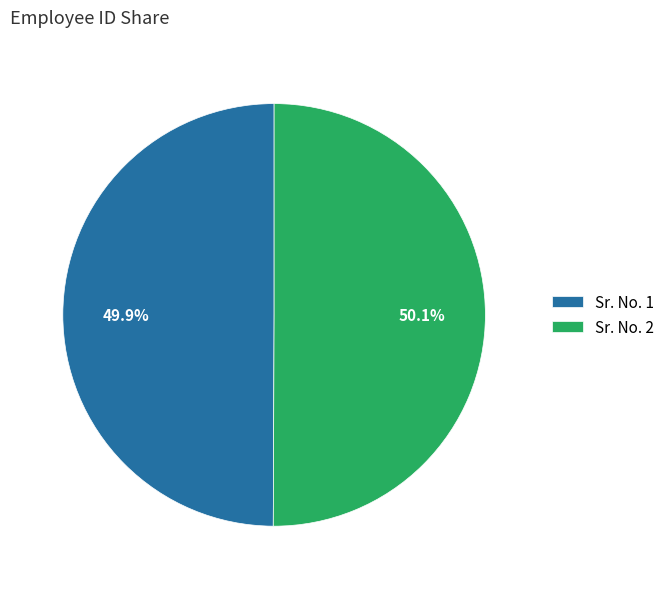

To the nearest percent, what is the average slice percentage?

50%